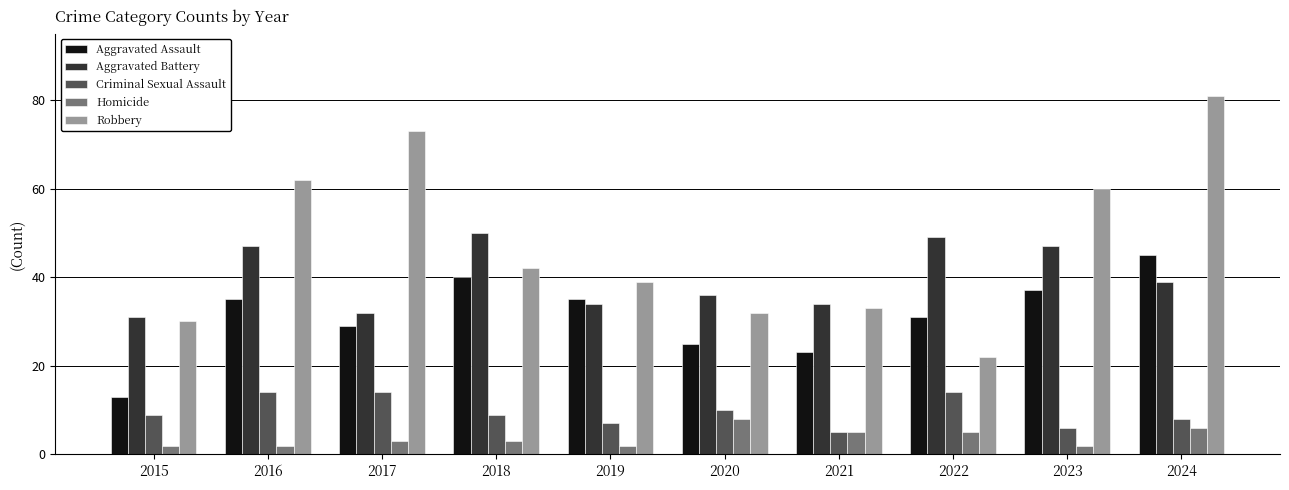

Rank the series at 2017 from highest to lowest value.

Robbery, Aggravated Battery, Aggravated Assault, Criminal Sexual Assault, Homicide